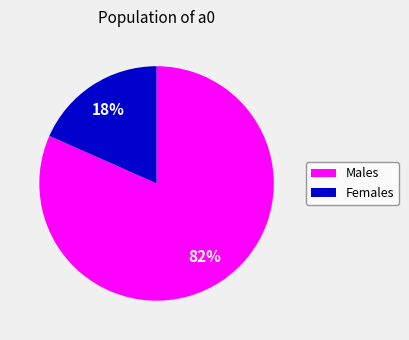

Is there a majority slice in this chart?

Yes